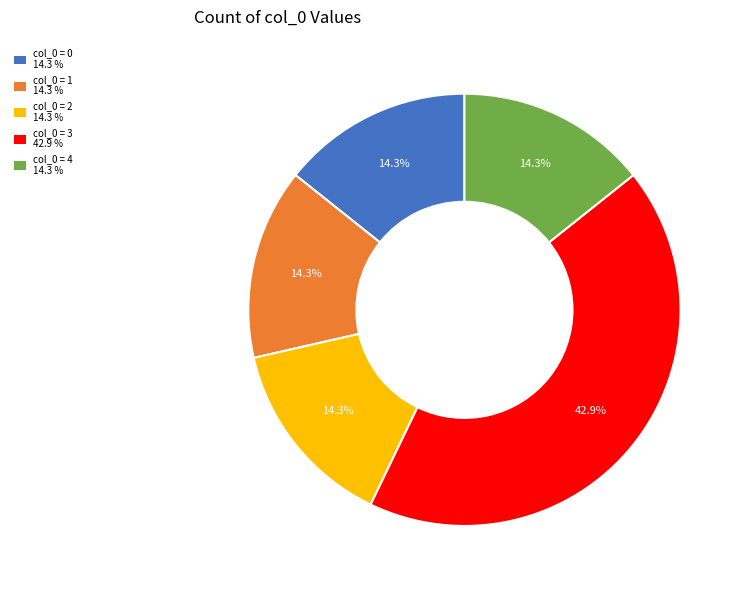

Does any single category account for the majority?

No